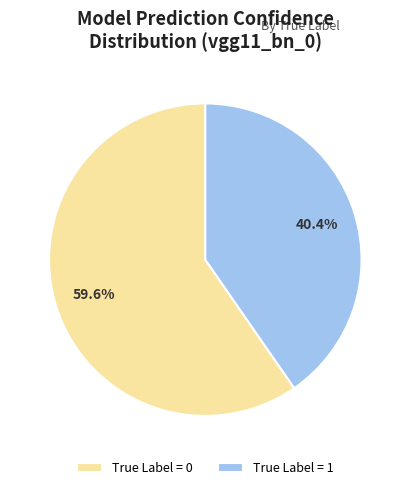

Between True Label = 1 and True Label = 0, which is larger?

True Label = 0